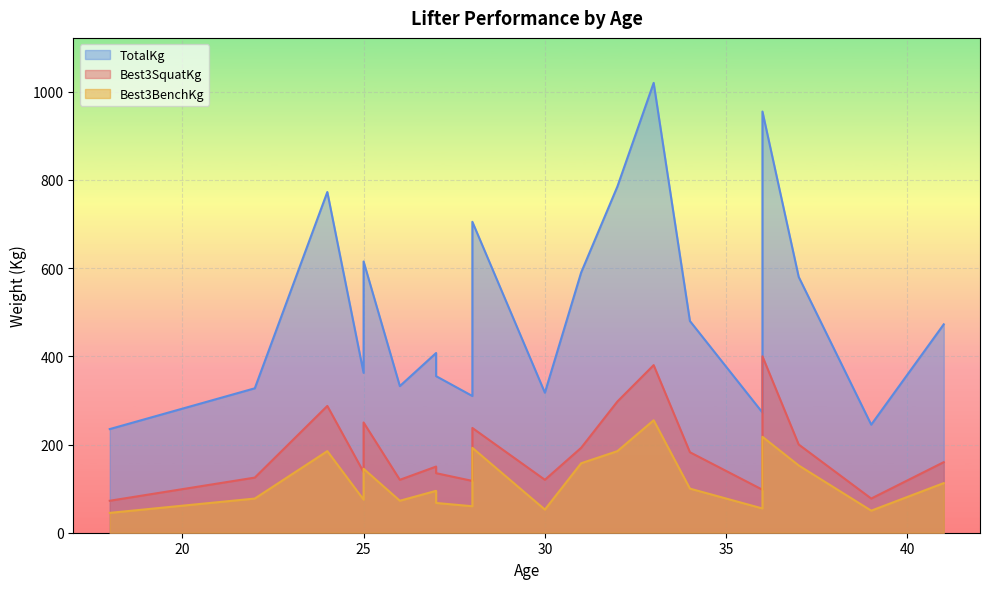

Which series has the largest range (max minus min)?

TotalKg